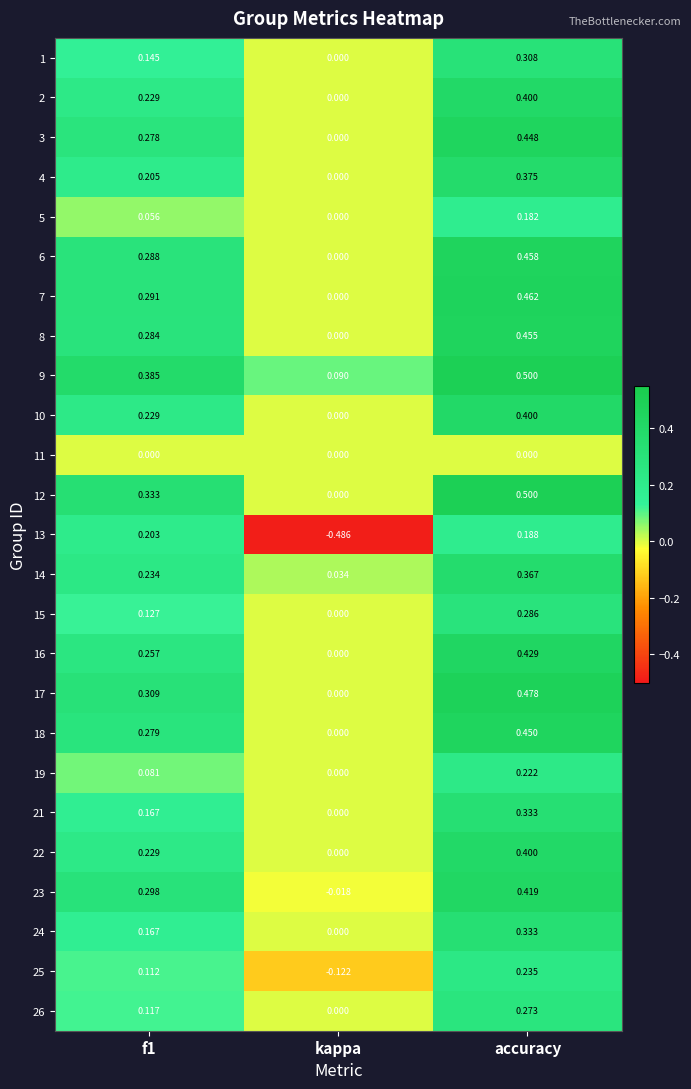

Which category has the lowest value in the 17 series?

kappa